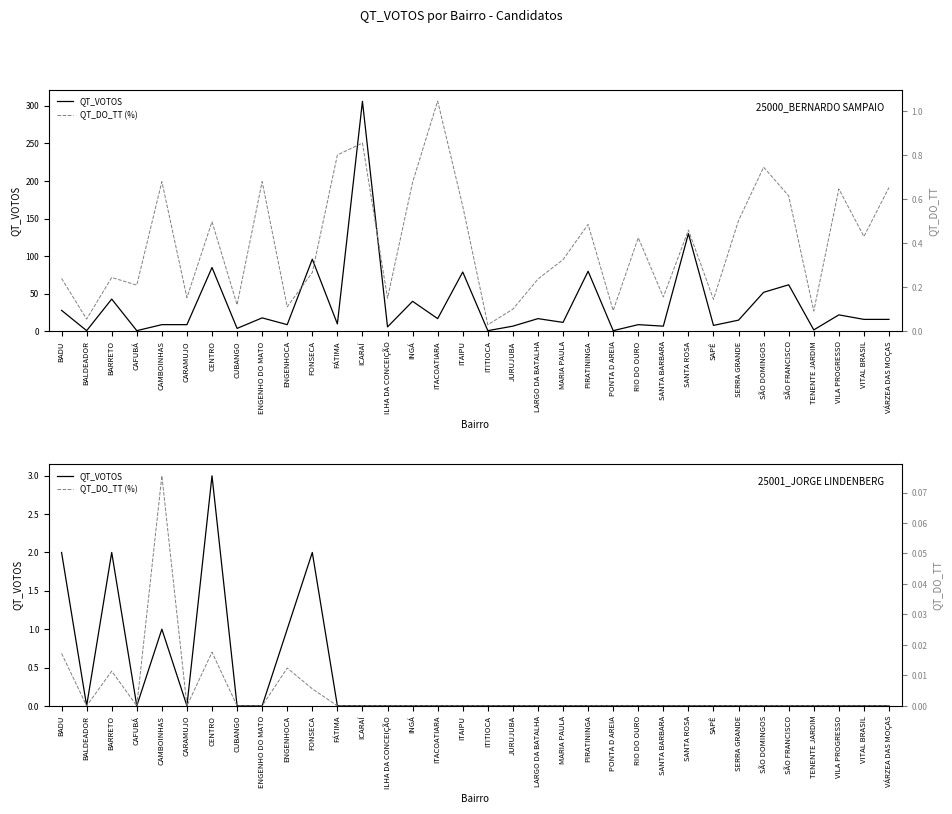

How many interior local peaks does the QT_DO_TT (%) series have?

4